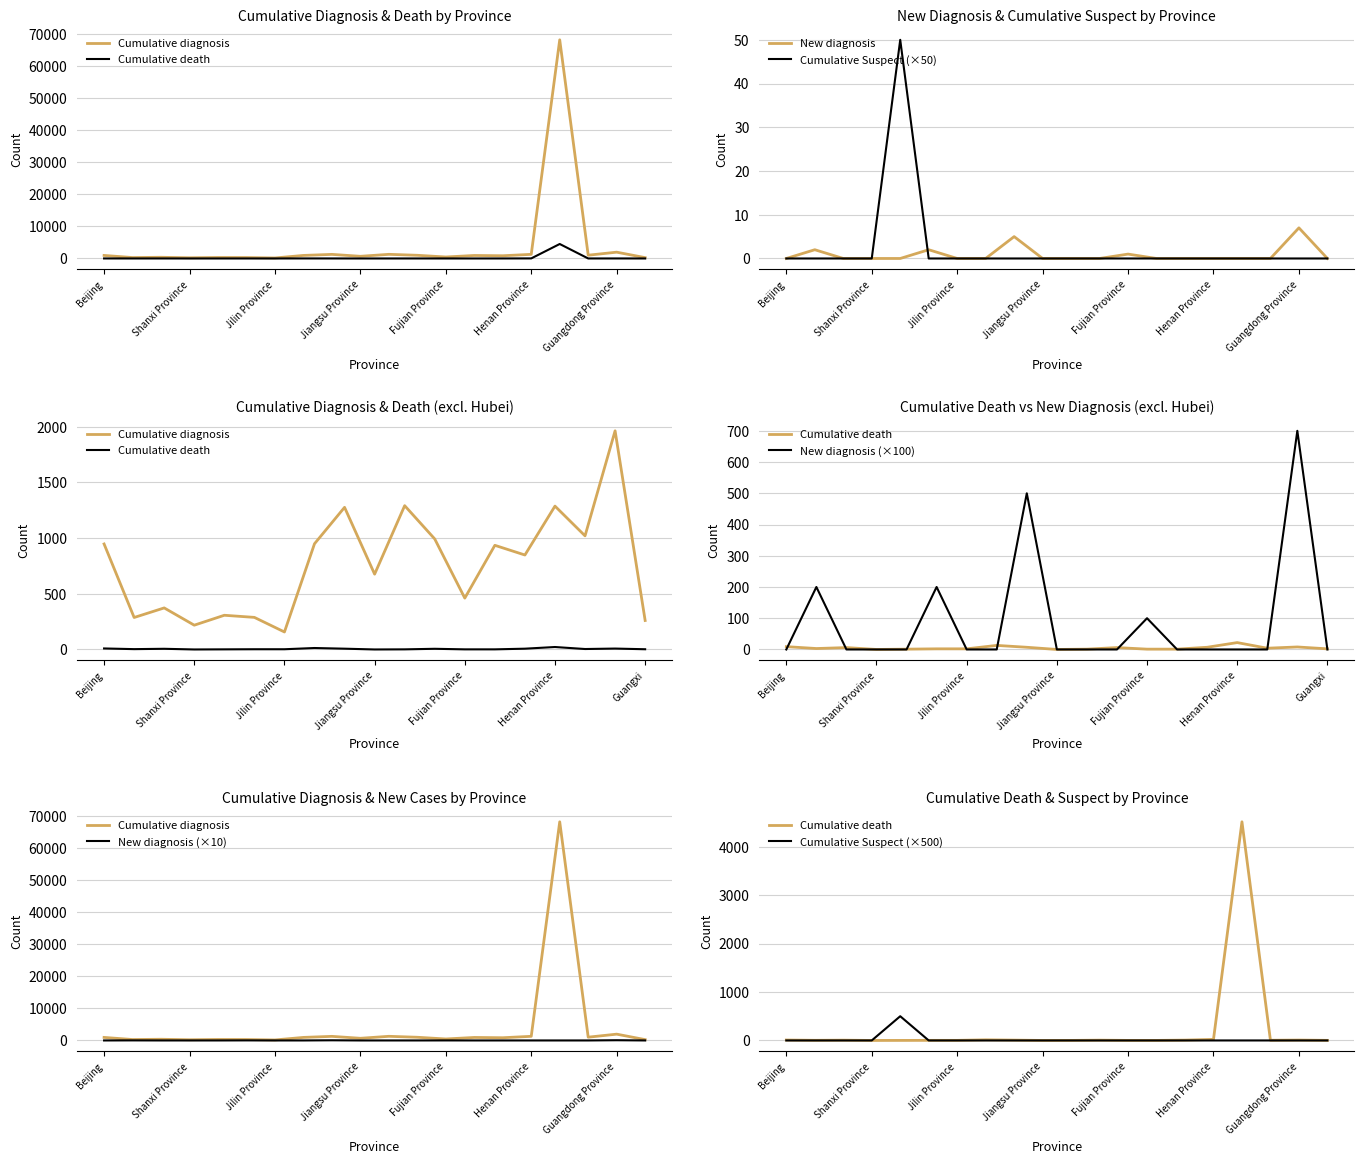

How many interior local peaks does the Cumulative death series have?

5